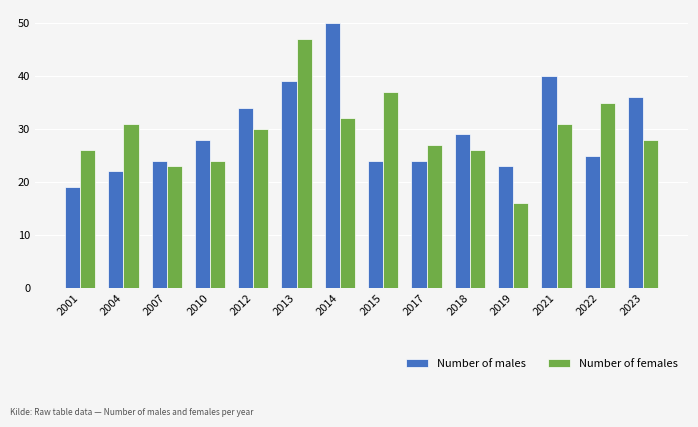

Are the bars horizontal?

No